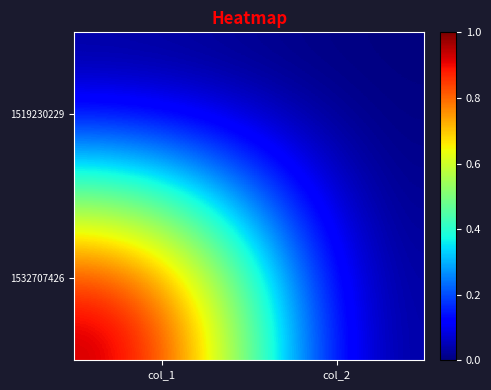

Which label corresponds to the smallest value in the chart?

col_1